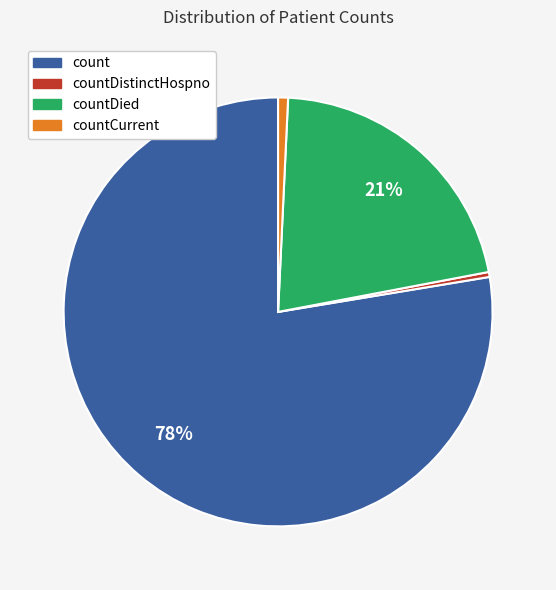

Is there any slice that represents more than half of the pie?

Yes